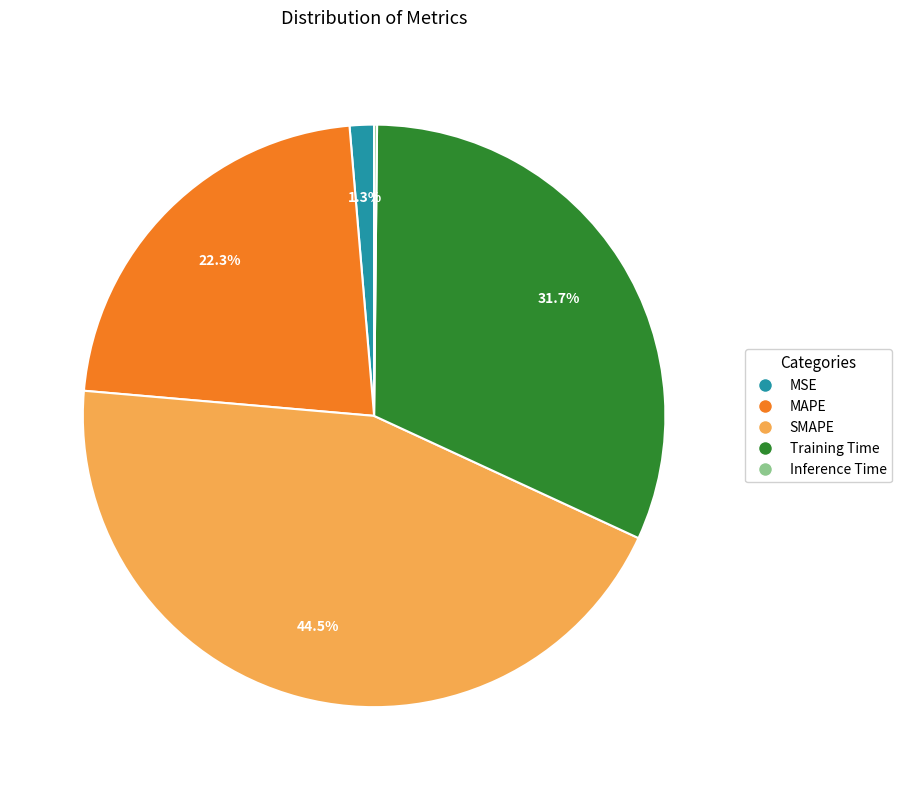

To the nearest percent, what is the difference between the Training Time and MAPE slice percentages?

9%